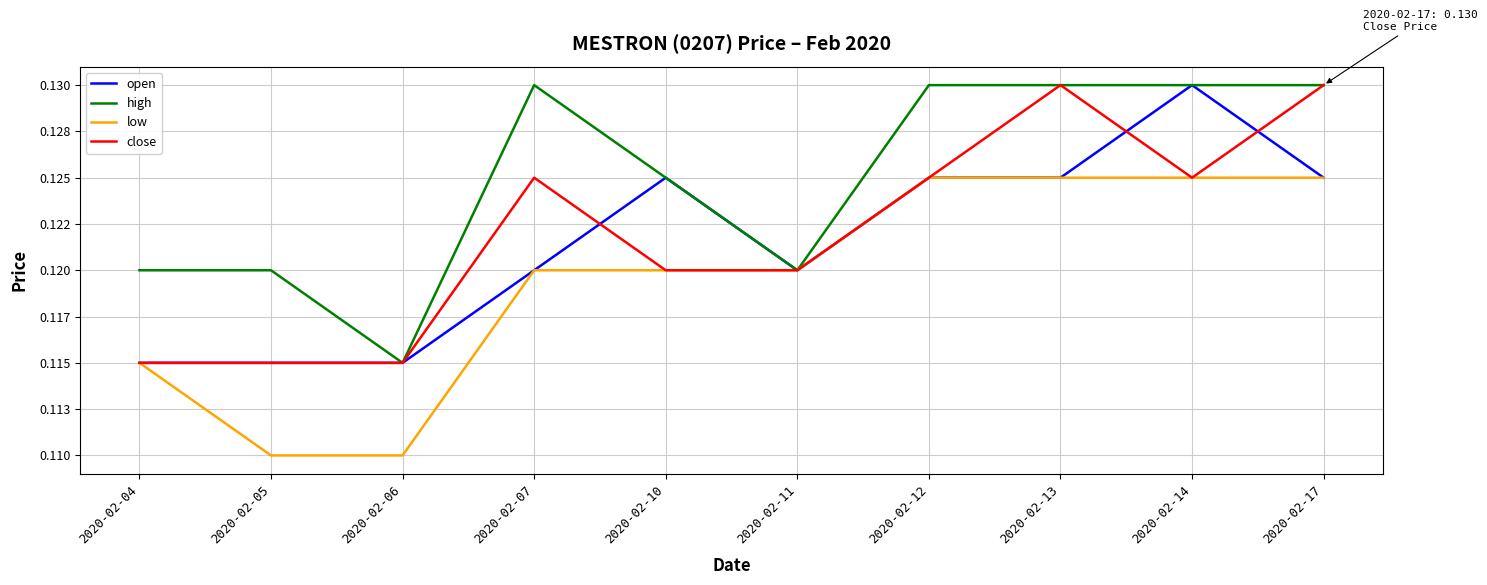

Is this an area chart (filled region under the line)?

No